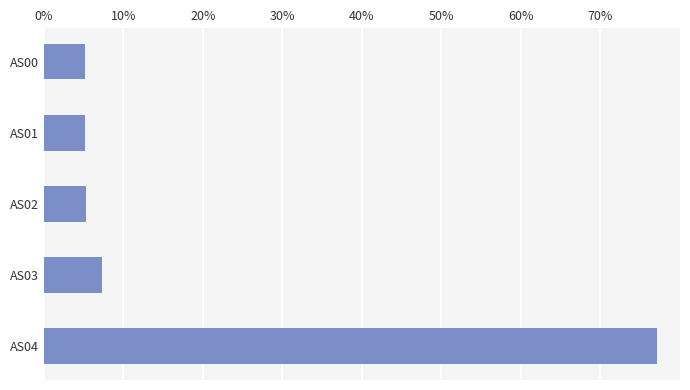

Are the bars horizontal?

Yes